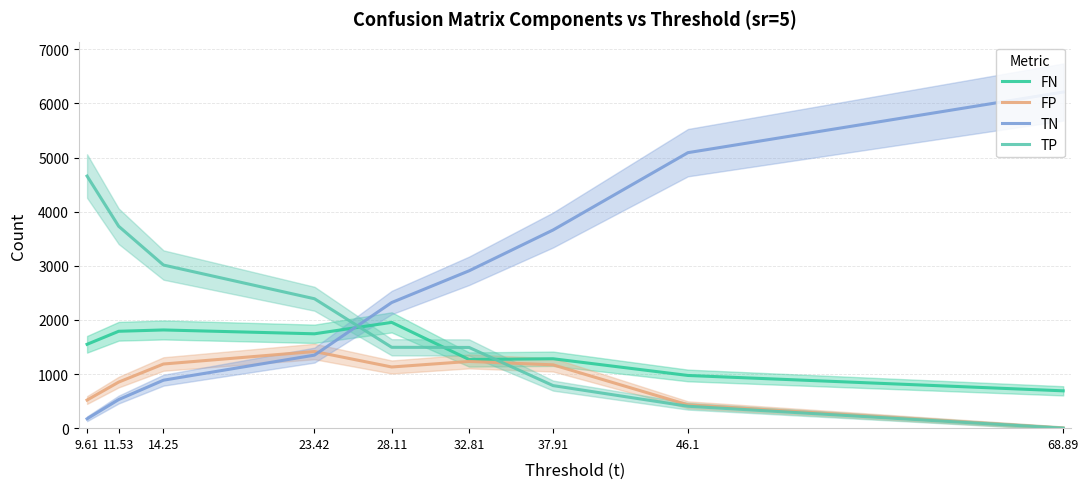

How many lines are shown in the chart?

4